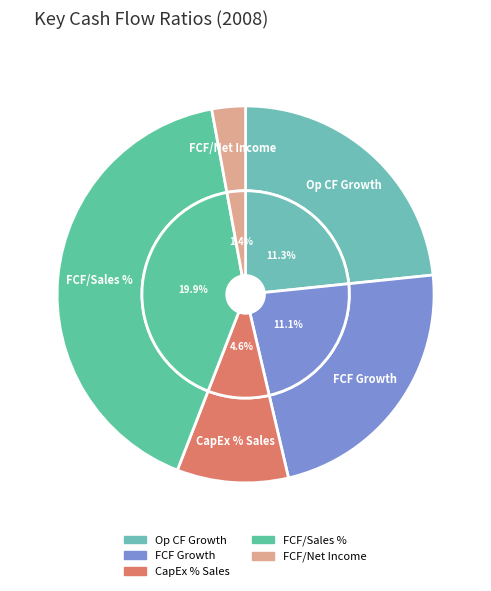

Approximately how many times larger is the value at Operating Cash Flow Growth % YOY compared to Cap Ex as a % of Sales?

2.4